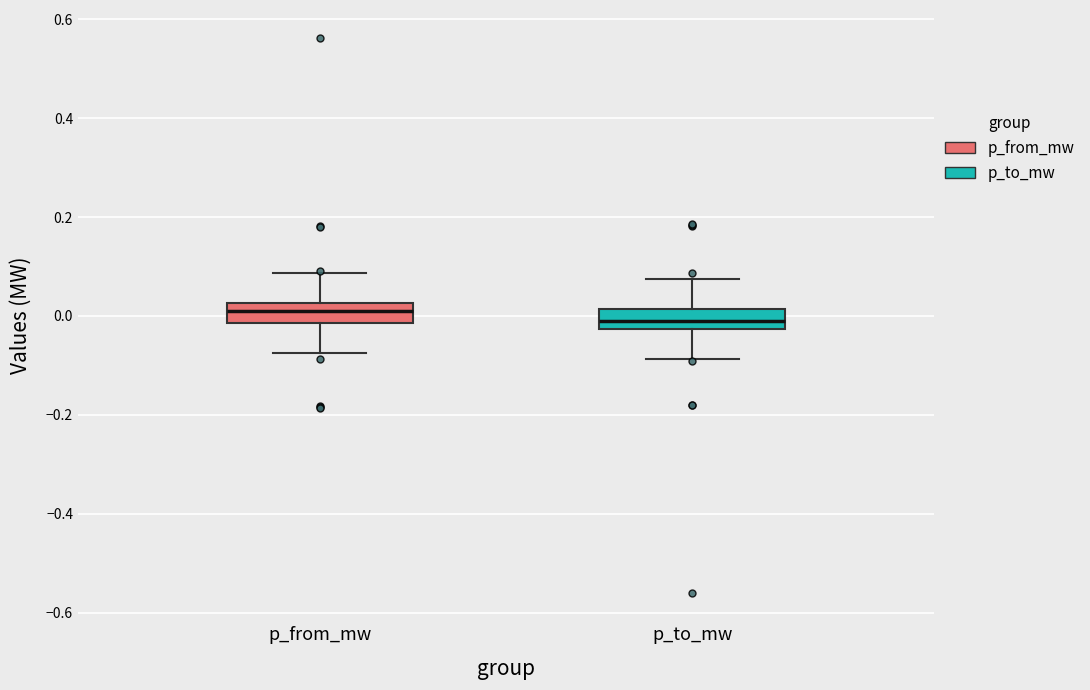

Reading left to right, transcribe this box plot: for each box, give where its median line is, the range the box spans, and where its two whiskers end, as read against the y-axis. The values are not printed on the chart, so give them approximately, as read against the axis.

p_from_mw: median 0.02 (inside the box), box -0.02 to 0.02, whiskers -0.08 to 0.08
p_to_mw: median -0.02 (inside the box), box -0.02 to 0.02, whiskers -0.08 to 0.08